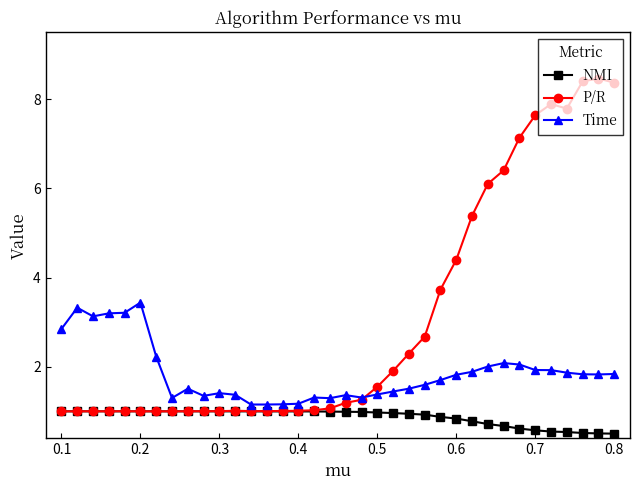

How many categories are shown in the chart?

36